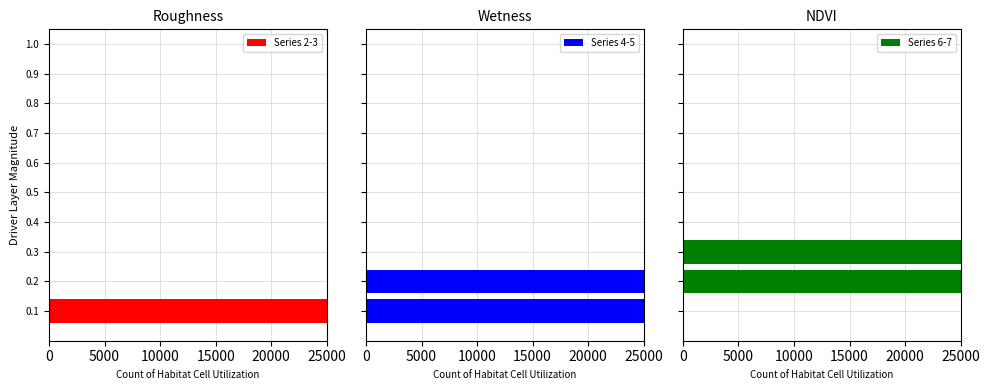

What are all the series names shown in the legend?

Series 2-3, Series 4-5, Series 6-7